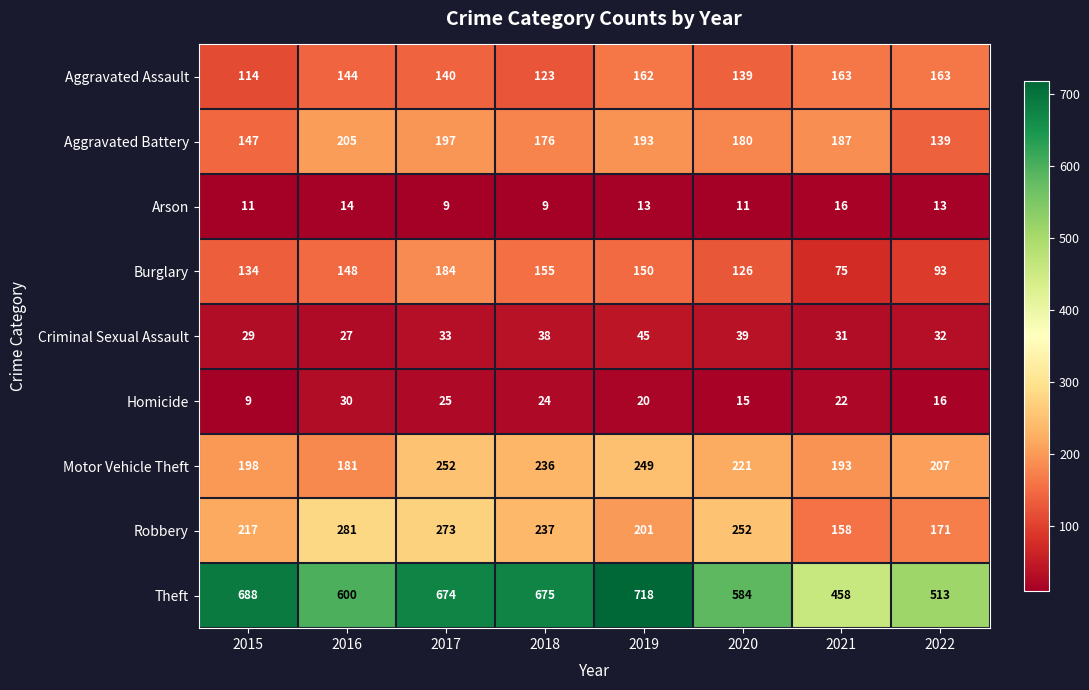

At how many categories does at least one series exceed 694?

1